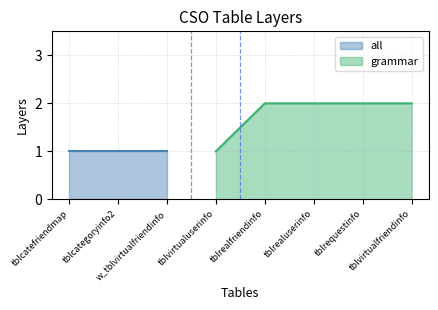

Is it true that grammar equals 3 at tblrequestinfo?

False